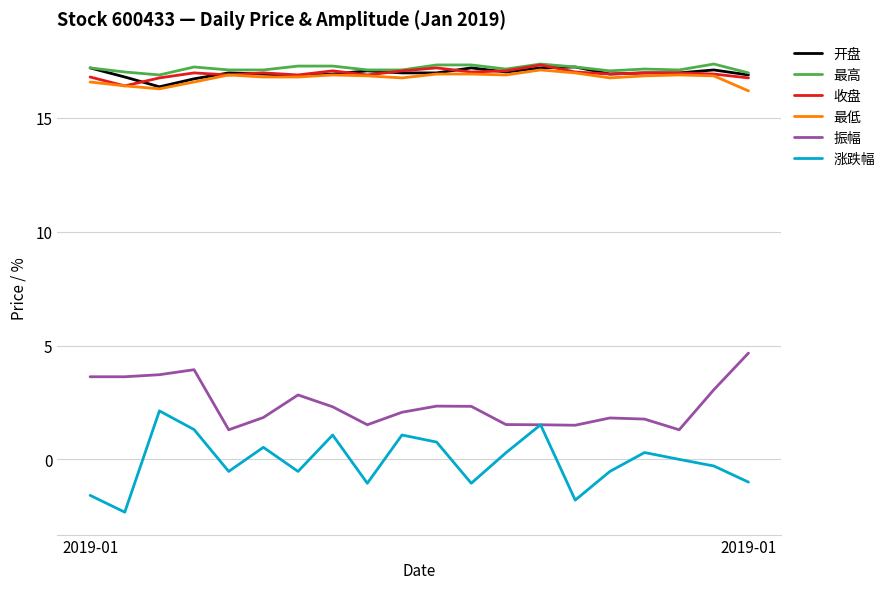

True or false: 收盘 and 振幅 intersect in this chart.

False